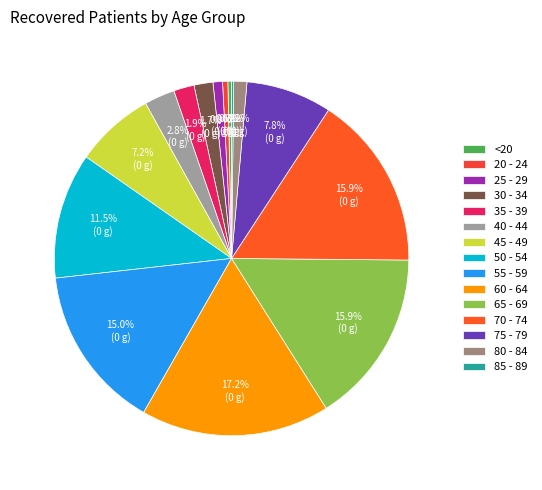

To the nearest percent, what is the difference between the 65 - 69 and 60 - 64 slice percentages?

1%